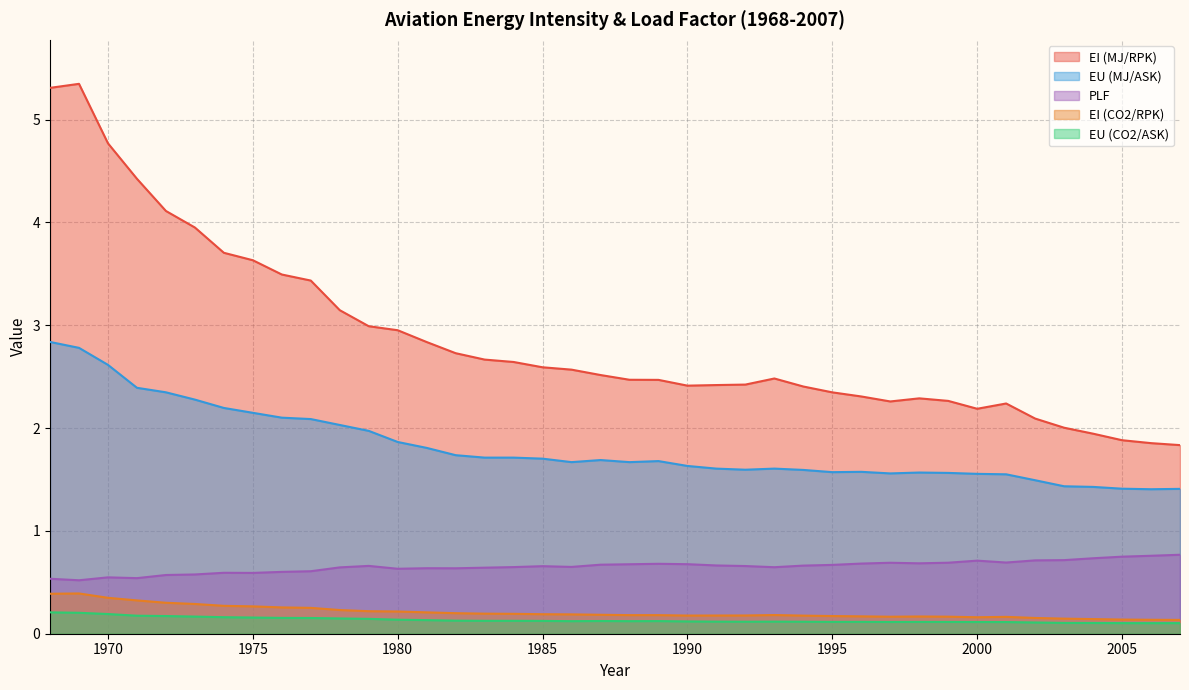

What is the maximum value for EI (CO2/RPK)?

0.4